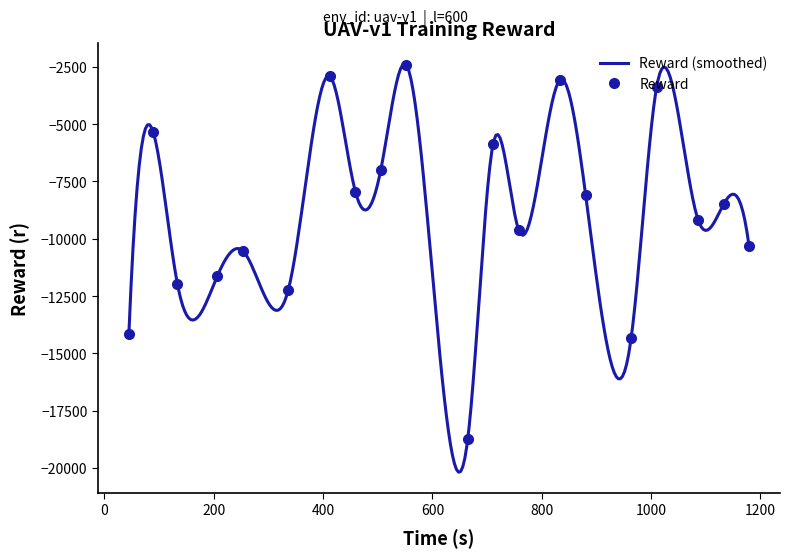

What is the highest value of the Reward series?

-2401.6